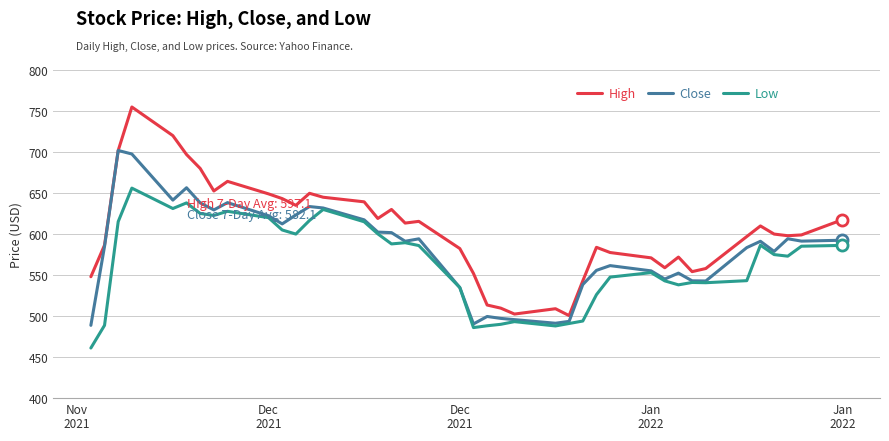

Does the chart have visible grid lines?

Yes